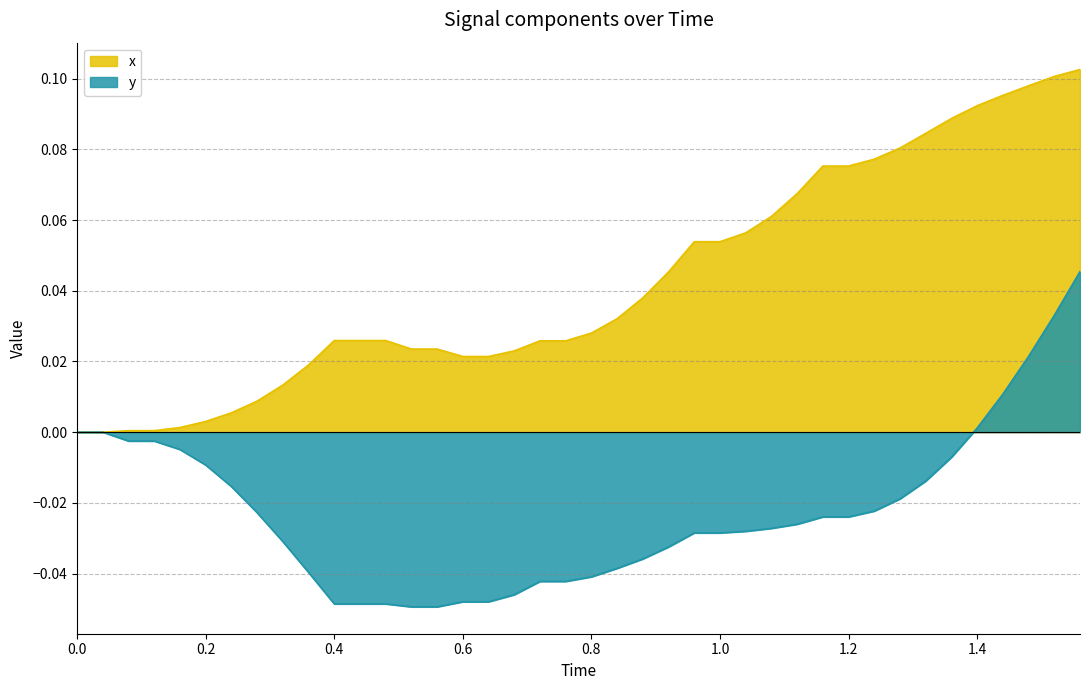

What is the sum of all y values?

-0.9